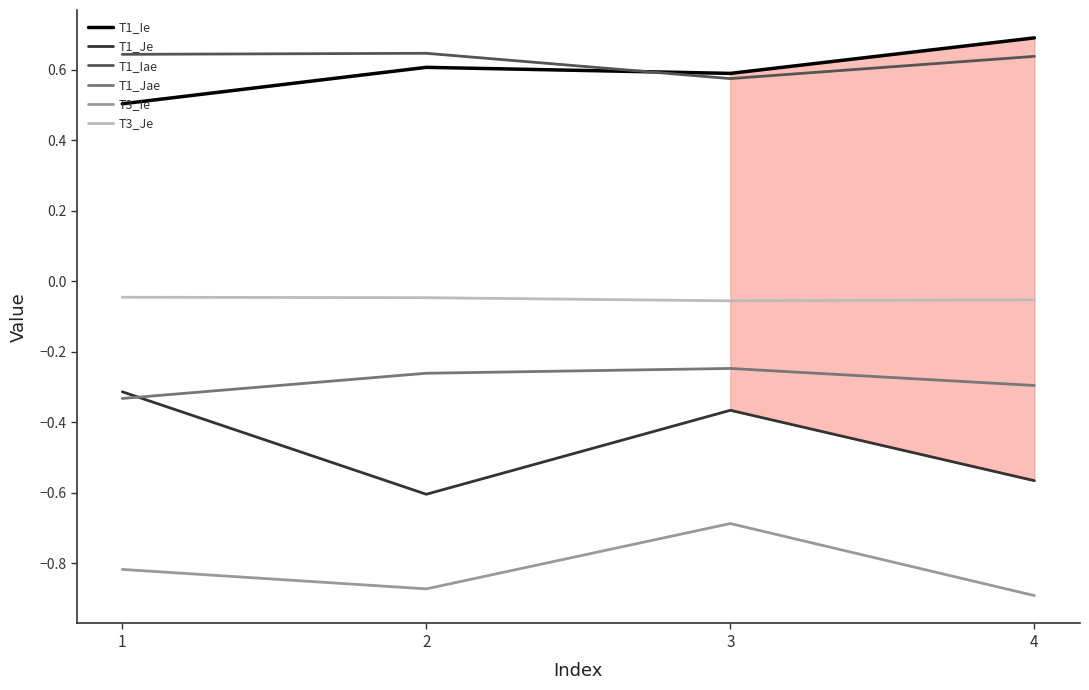

Is the value of T1_Jae at 3 greater than the value of T3_Je at 2?

No